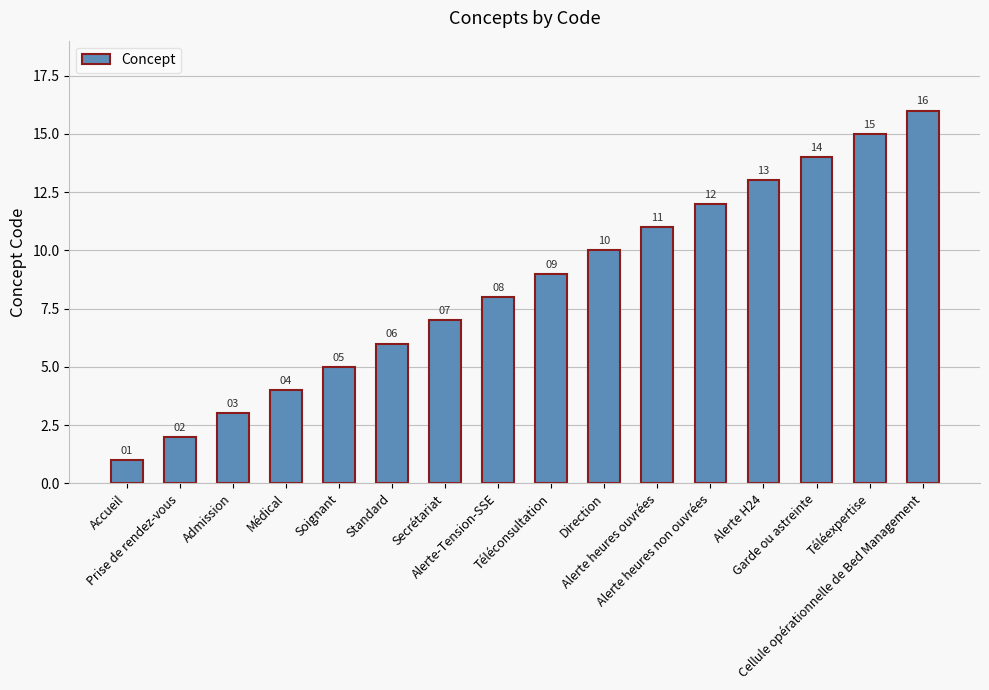

Read the value at Alerte H24.

13